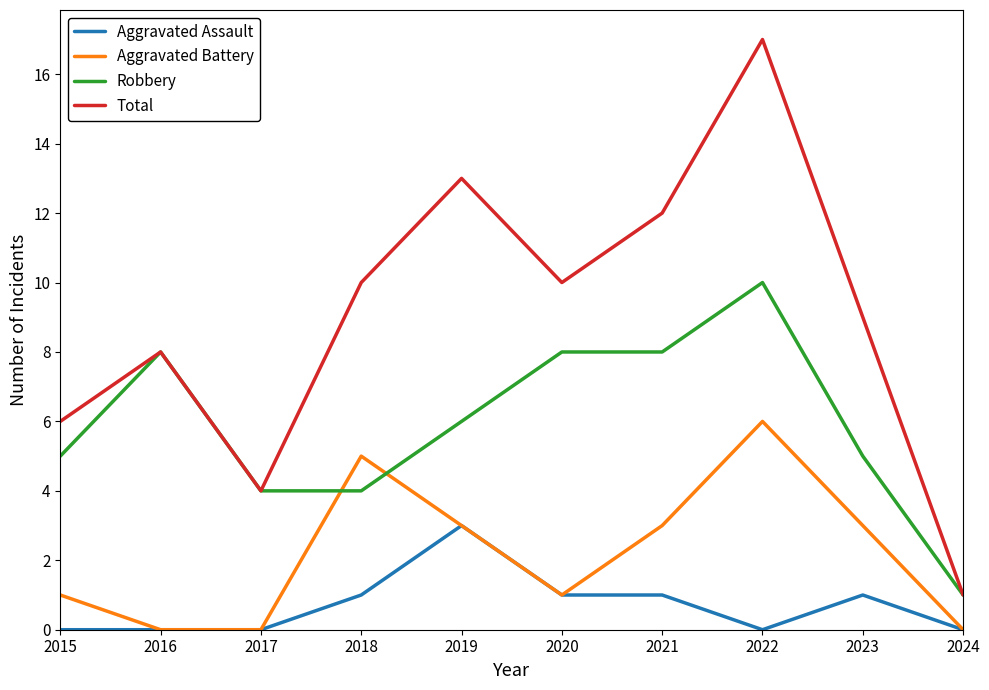

At which label does Total reach its minimum?

2024